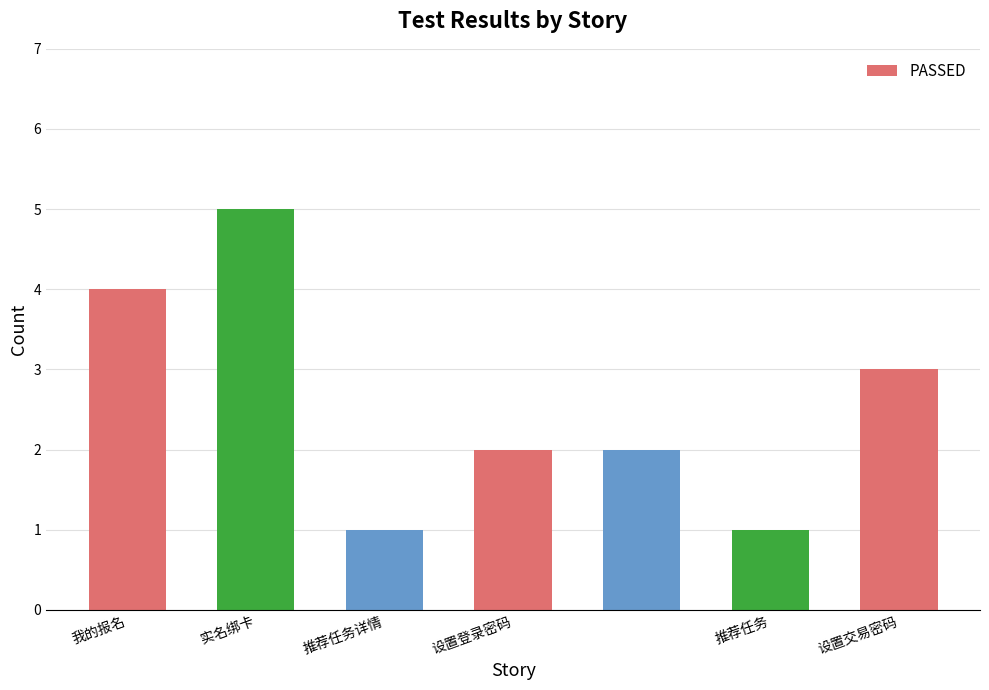

What is the value of the 6th bar from the left?

1